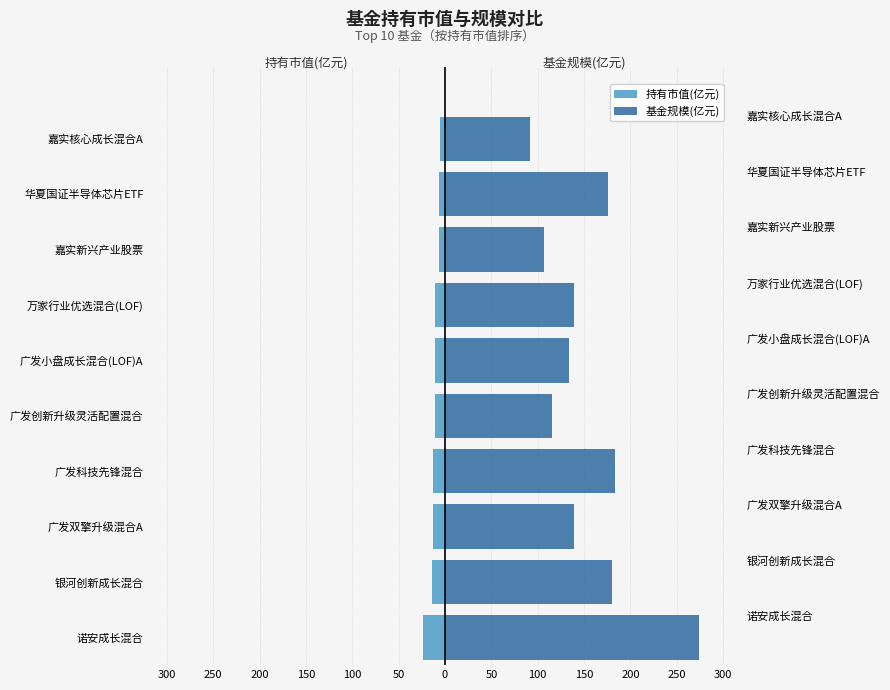

Which series has the widest spread of values?

基金规模(亿元)